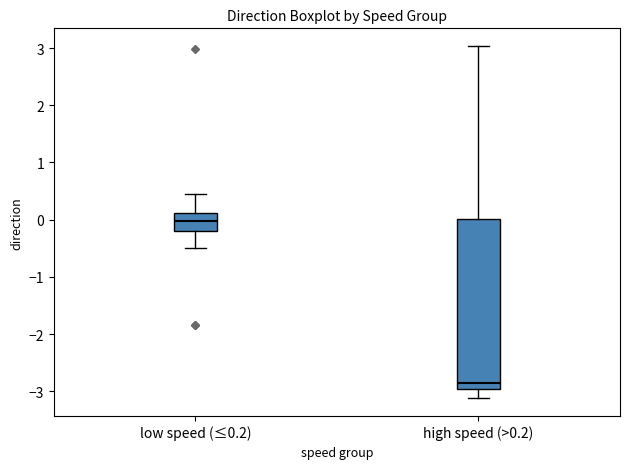

Reading left to right, transcribe this box plot: for each box, give where its median line is, the range the box spans, and where its two whiskers end, as read against the y-axis. The values are not printed on the chart, so give them approximately, as read against the axis.

low speed (≤0.2): median 0.0, box -0.2 to 0.1, whiskers -0.5 to 0.5
high speed (>0.2): median -2.9, box -3.0 to 0.0, whiskers -3.1 to 3.0